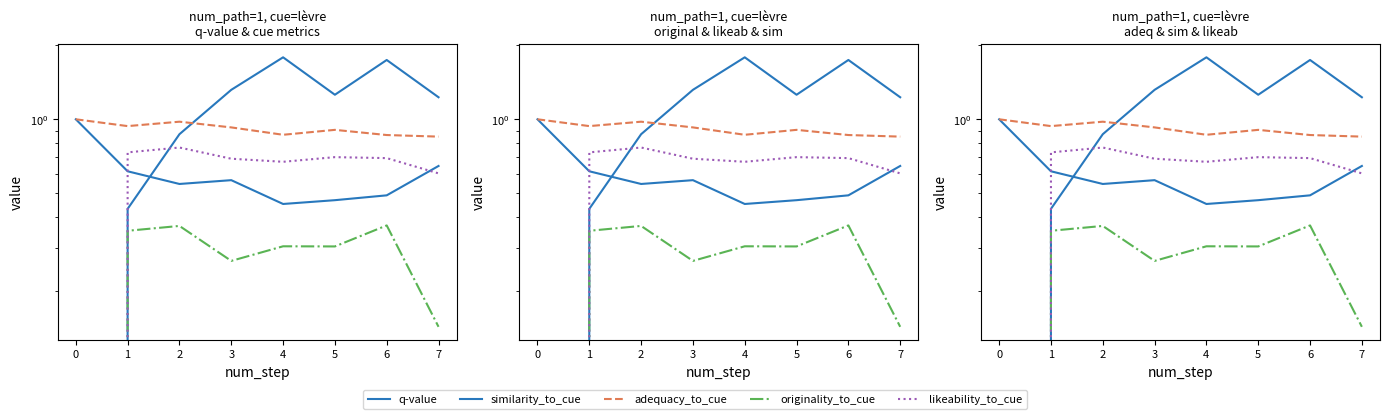

What is the difference between the second highest and second lowest values in the likeability_to_cue series?

0.1